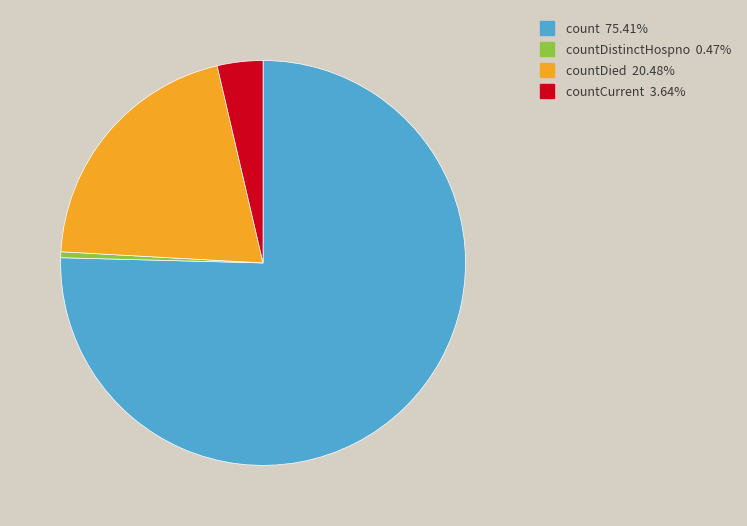

Count the number of slices in the pie.

4